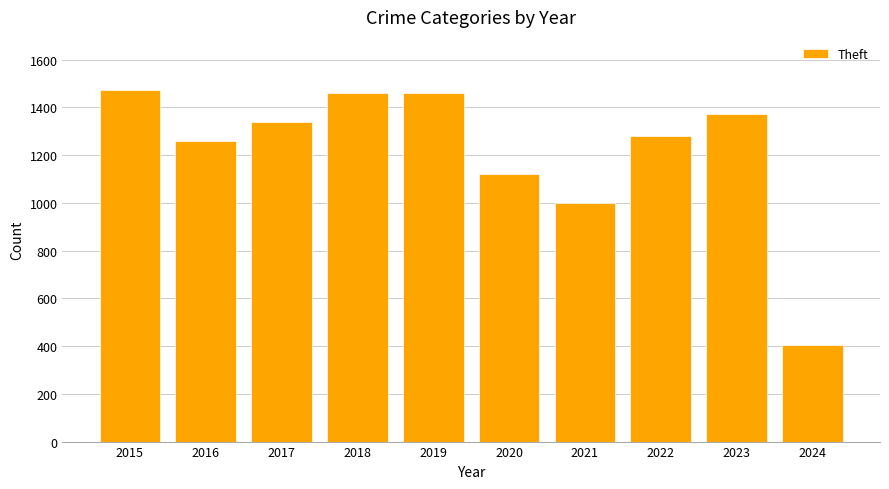

The chart shows a value of 1968 at 2022. True or false?

False